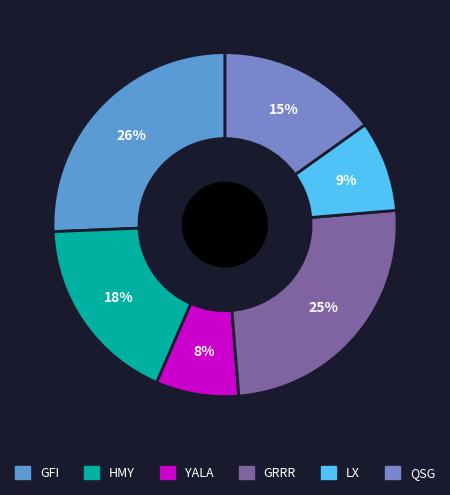

To the nearest percent, what portion does HMY represent?

18%